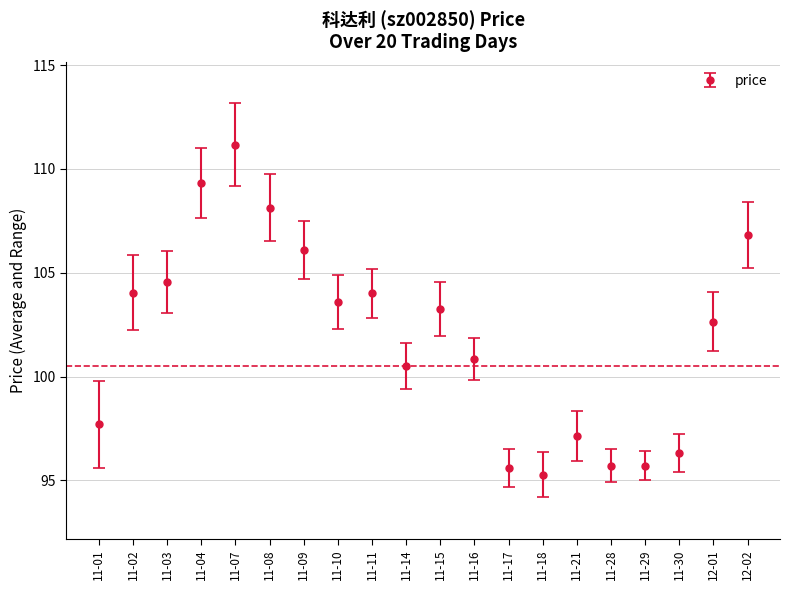

What position from the right is 12-01?

2